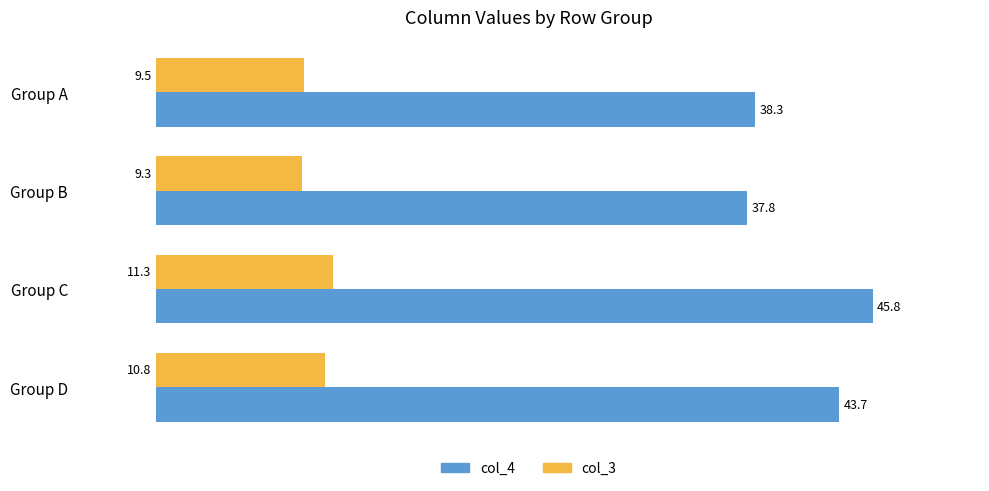

The value of col_3 at Group B is 4.8. True or false?

False